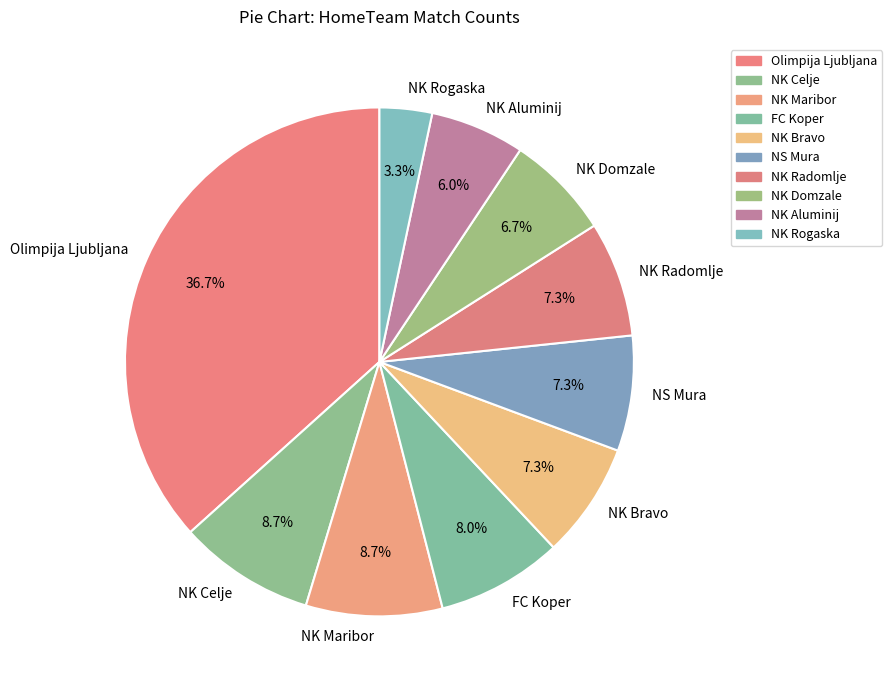

To the nearest percent, what is the difference between the largest and smallest slice percentages?

33%